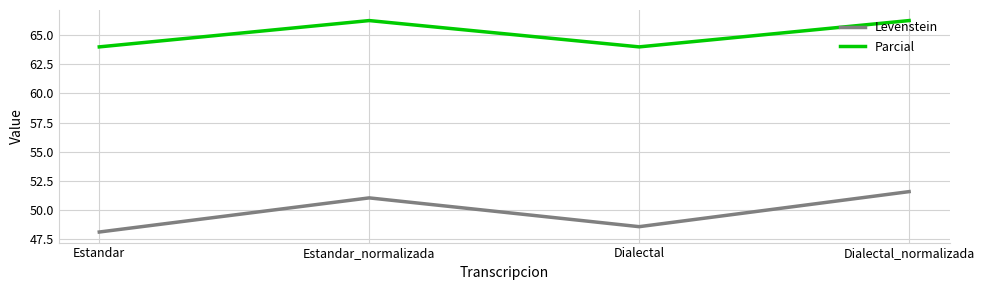

How many values in the Levenstein series exceed 51?

2